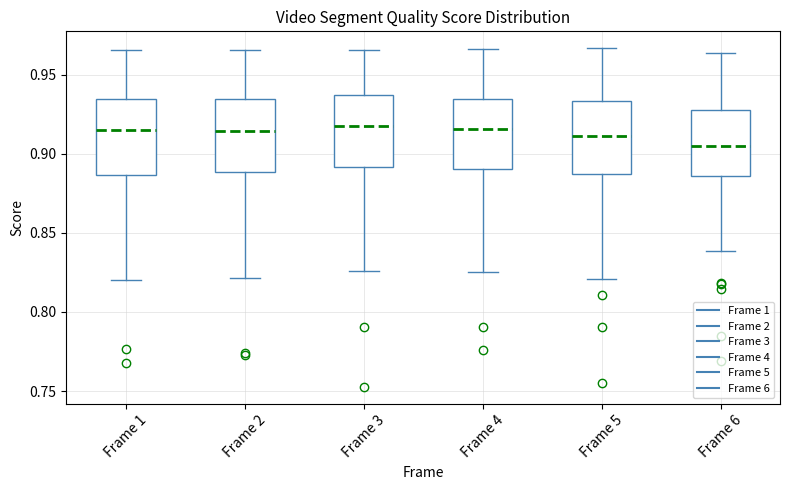

Reading left to right, transcribe this box plot: for each box, give where its median line is, the range the box spans, and where its two whiskers end, as read against the y-axis. The values are not printed on the chart, so give them approximately, as read against the axis.

Frame 1: median 0.915, box 0.885 to 0.935, whiskers 0.820 to 0.965
Frame 2: median 0.915, box 0.890 to 0.935, whiskers 0.820 to 0.965
Frame 3: median 0.920, box 0.890 to 0.935, whiskers 0.825 to 0.965
Frame 4: median 0.915, box 0.890 to 0.935, whiskers 0.825 to 0.965
Frame 5: median 0.910, box 0.885 to 0.935, whiskers 0.820 to 0.965
Frame 6: median 0.905, box 0.885 to 0.930, whiskers 0.840 to 0.965